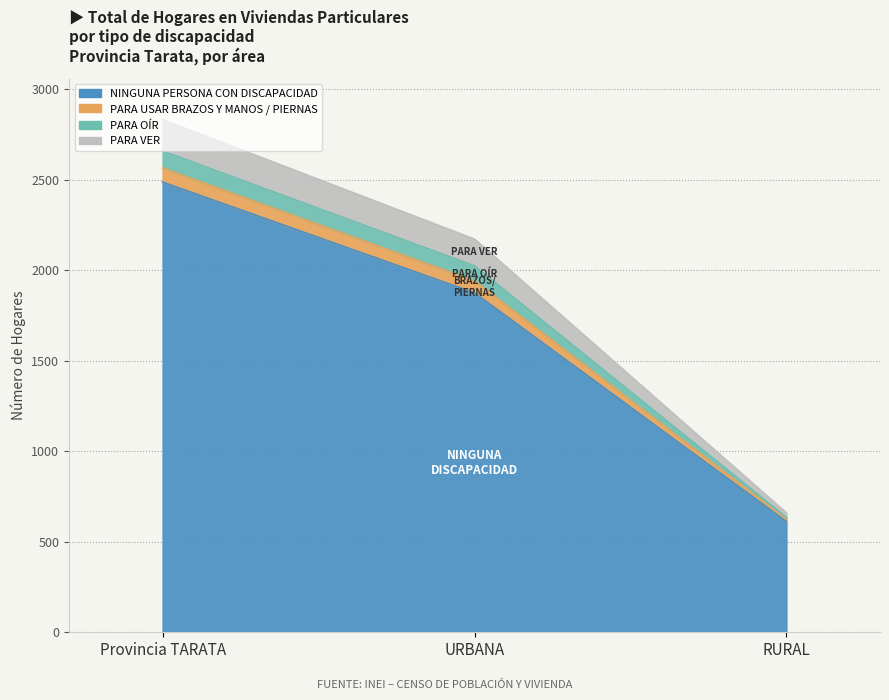

What is the sum of the NINGUNA PERSONA CON DISCAPACIDAD values at Provincia TARATA and RURAL?

3100